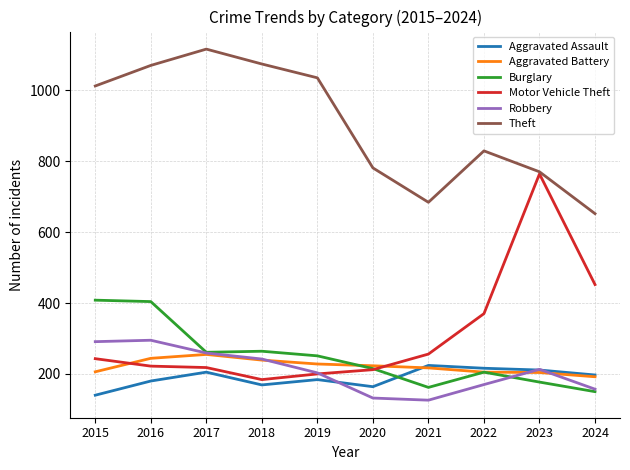

What is the sum of the Theft values at 2023 and 2021?

1454